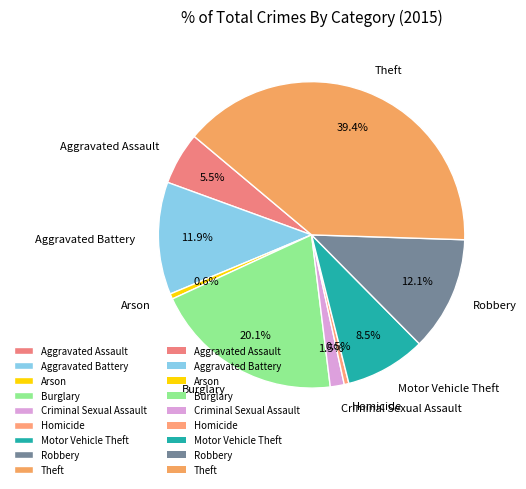

Do Burglary and Theft together represent more than half of the pie?

Yes